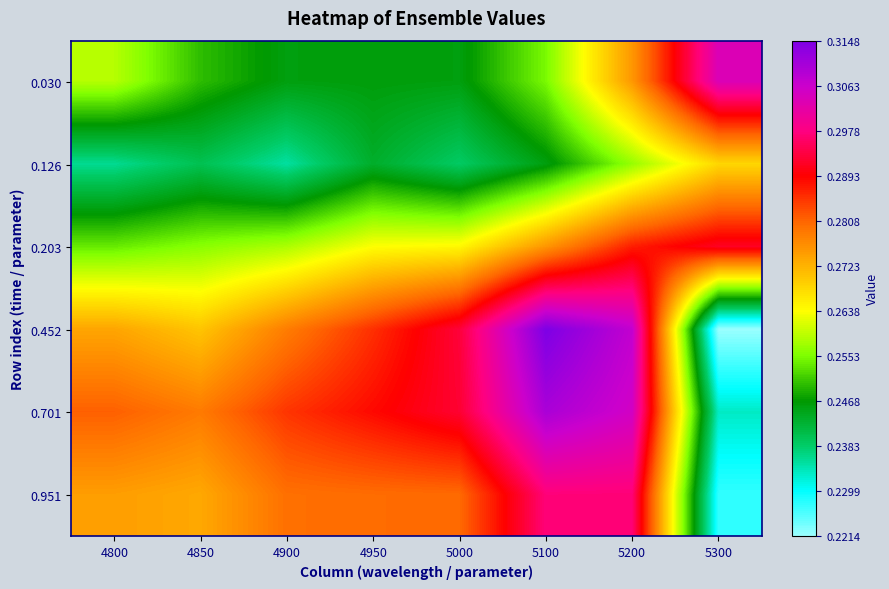

Between 4950 and 5000, which series saw the biggest shift?

0.452